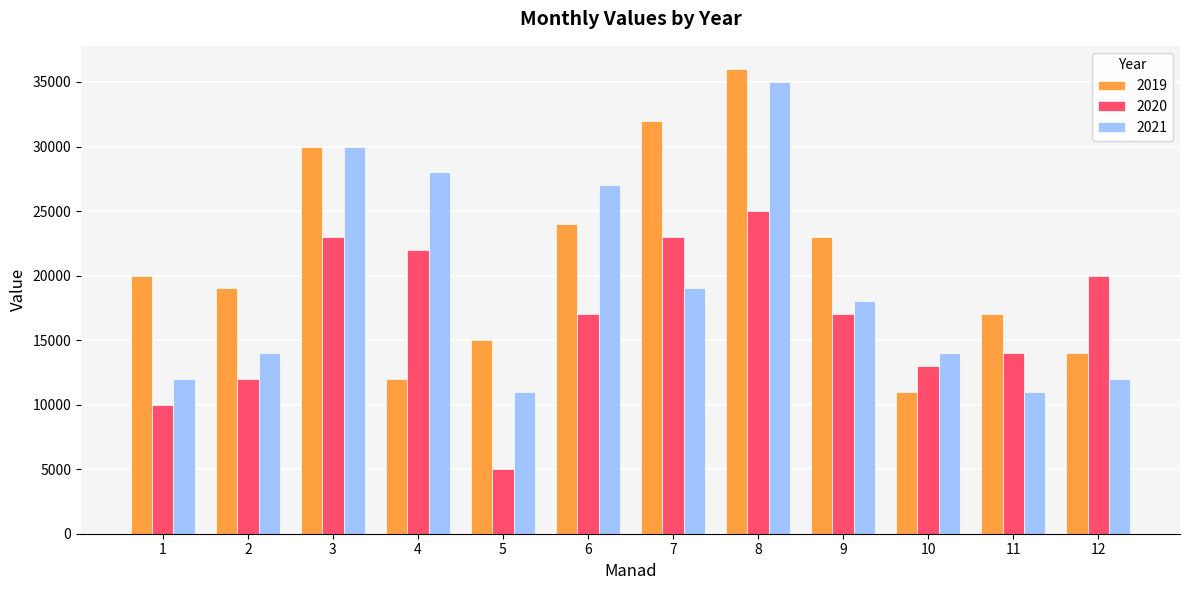

The 2021 series shows 40662 at 3. True or false?

False